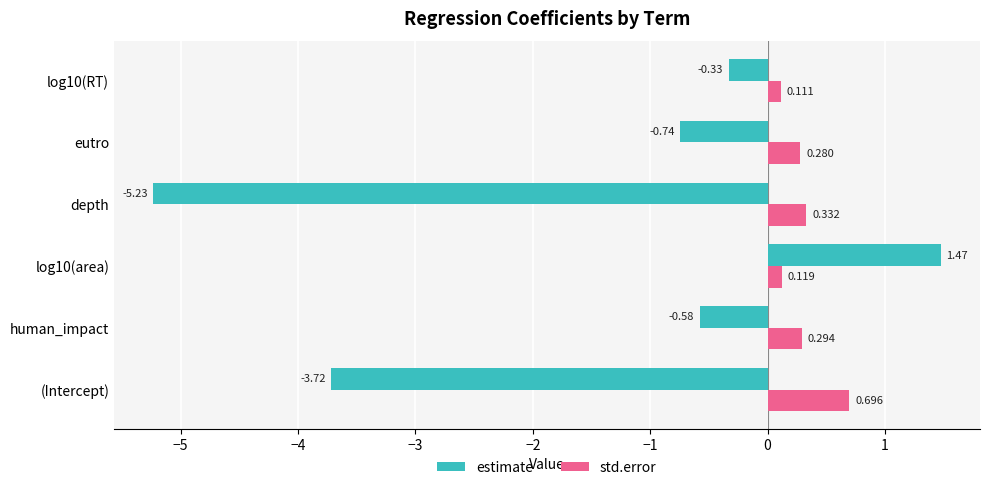

Rank the series at human_impact from lowest to highest value.

estimate, std.error